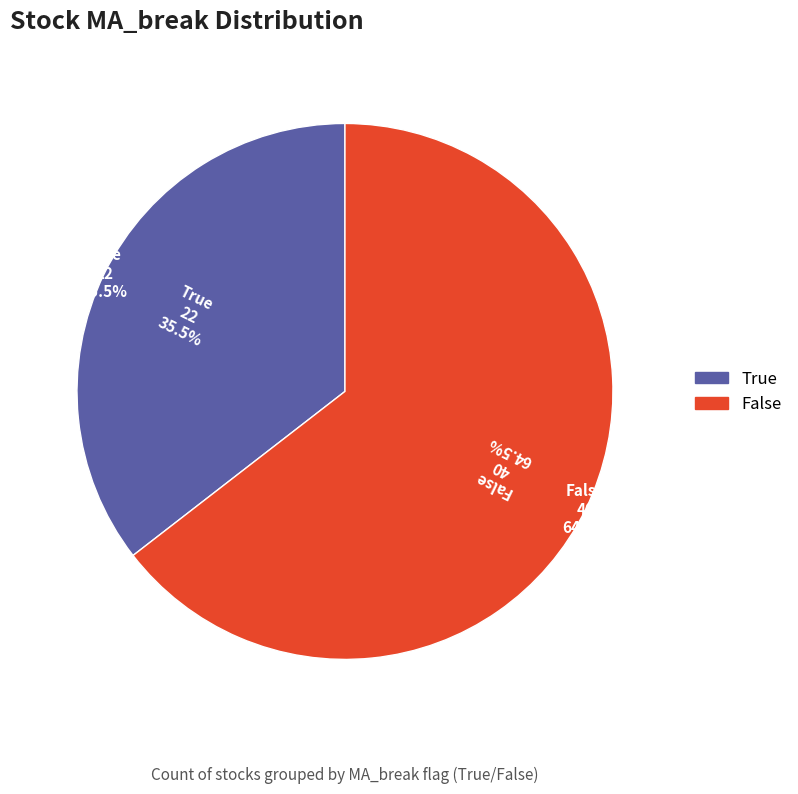

Which has a higher value, True or False?

False